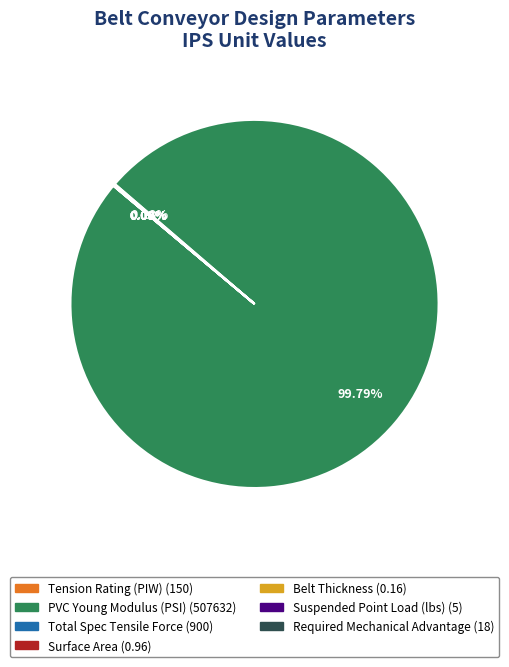

Is it true that PVC Young Modulus (PSI) is 100% of the pie?

True